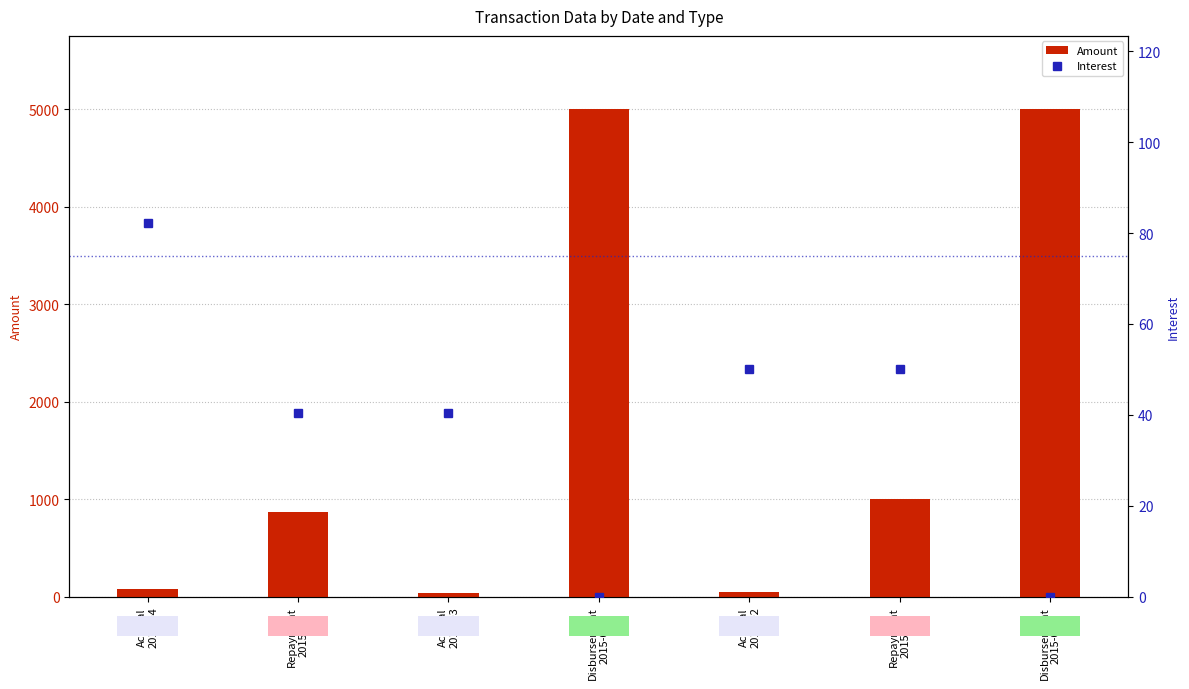

The value of Amount at Disbursement
2015-03 is 7128.1. True or false?

False